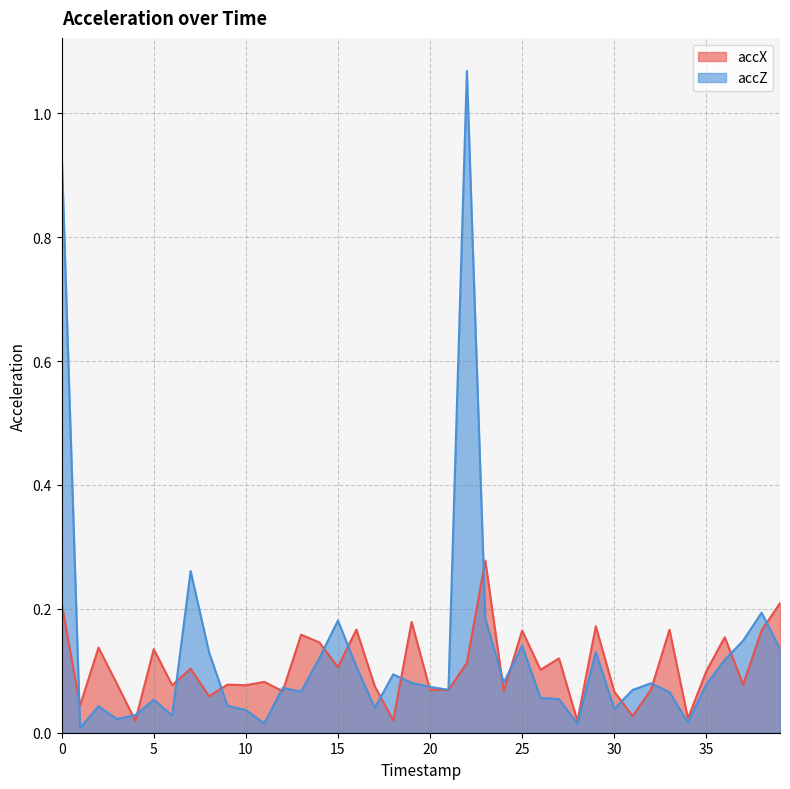

Reading left to right, extract all data points from this chart.

accX: 0.2	0.0	0.1	0.1	0.0	0.1	0.1	0.1	0.1	0.1	0.1	0.1	0.1	0.2	0.1	0.1	0.2	0.1	0.0	0.2	0.1	0.1	0.1	0.3	0.1	0.2	0.1	0.1	0.0	0.2	0.1	0.0	0.1	0.2	0.0	0.1	0.2	0.1	0.2	0.2
accZ: 0.9	0.0	0.0	0.0	0.0	0.1	0.0	0.3	0.1	0.0	0.0	0.0	0.1	0.1	0.1	0.2	0.1	0.0	0.1	0.1	0.1	0.1	1.1	0.2	0.1	0.1	0.1	0.1	0.0	0.1	0.0	0.1	0.1	0.1	0.0	0.1	0.1	0.1	0.2	0.1